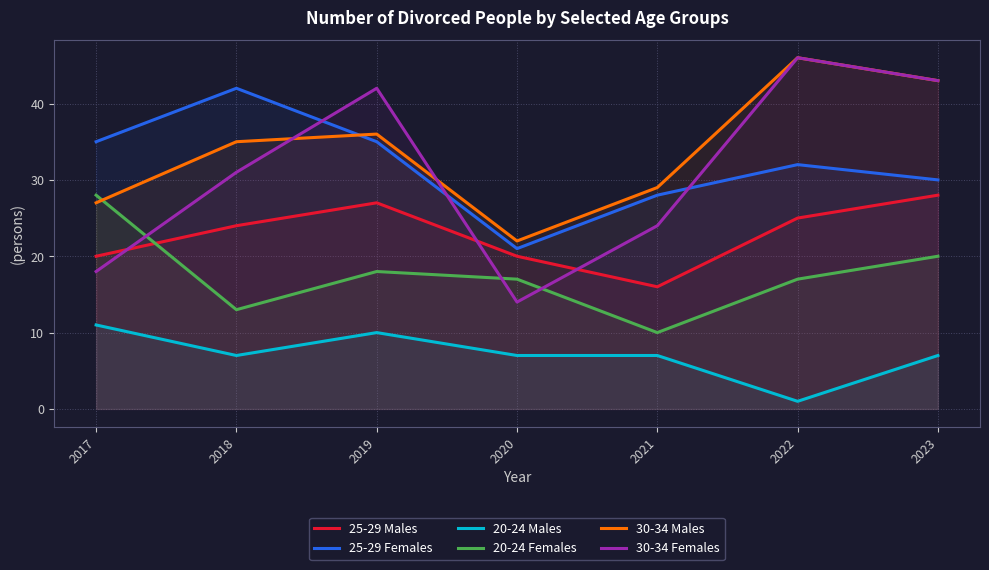

What is the total value across all series at 2017?

139